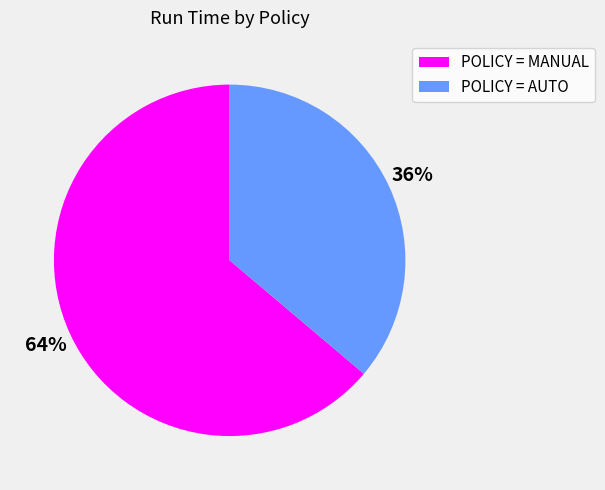

The POLICY = MANUAL slice represents 64% of the pie. True or false?

True